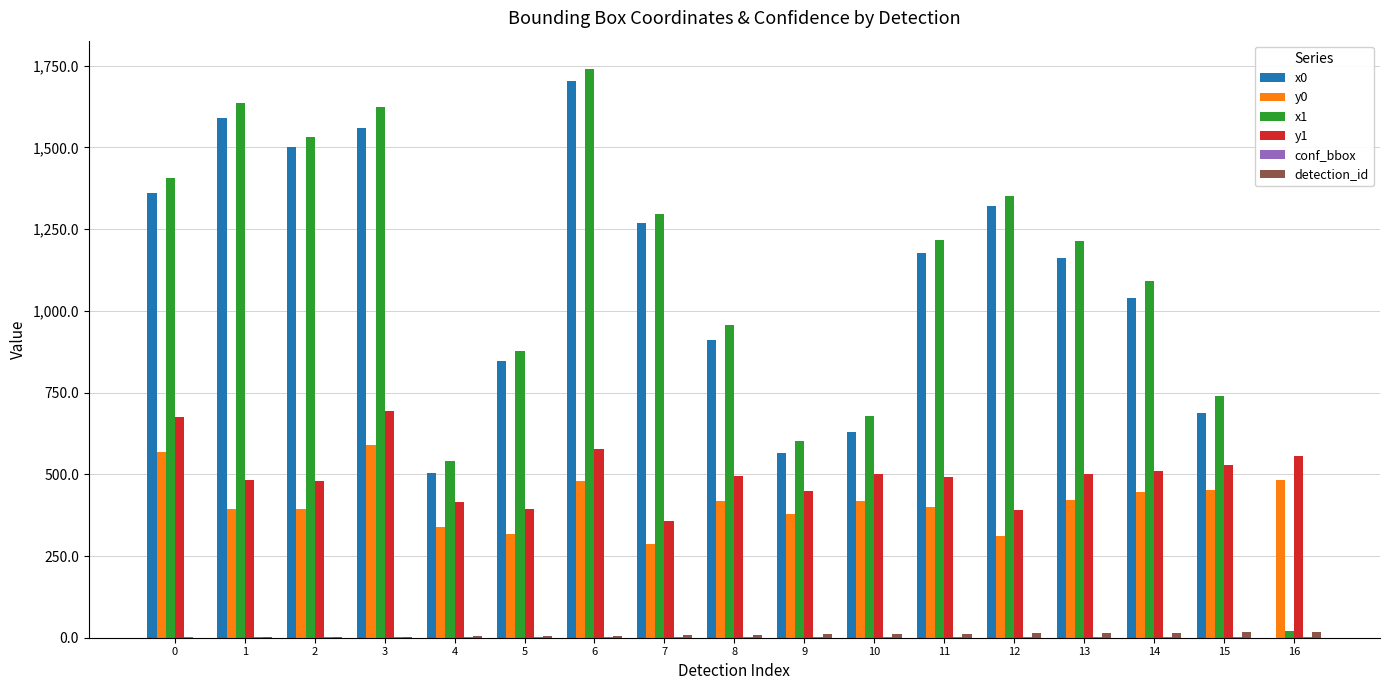

True or false: y0 has a value of 566.9 at 0.

True